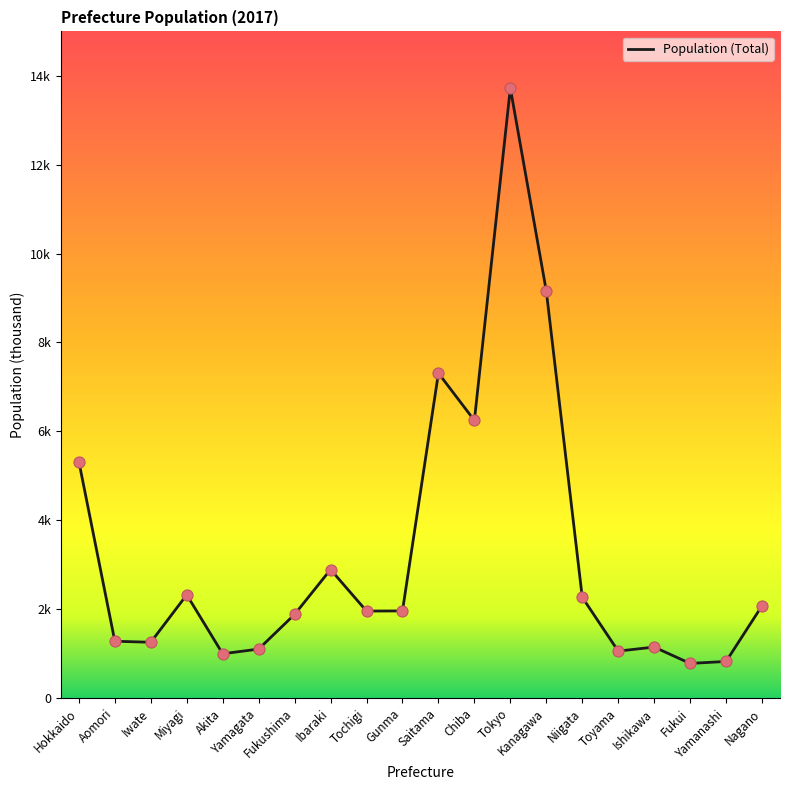

Approximately how many times larger is the value at Yamagata compared to Saitama?

0.2